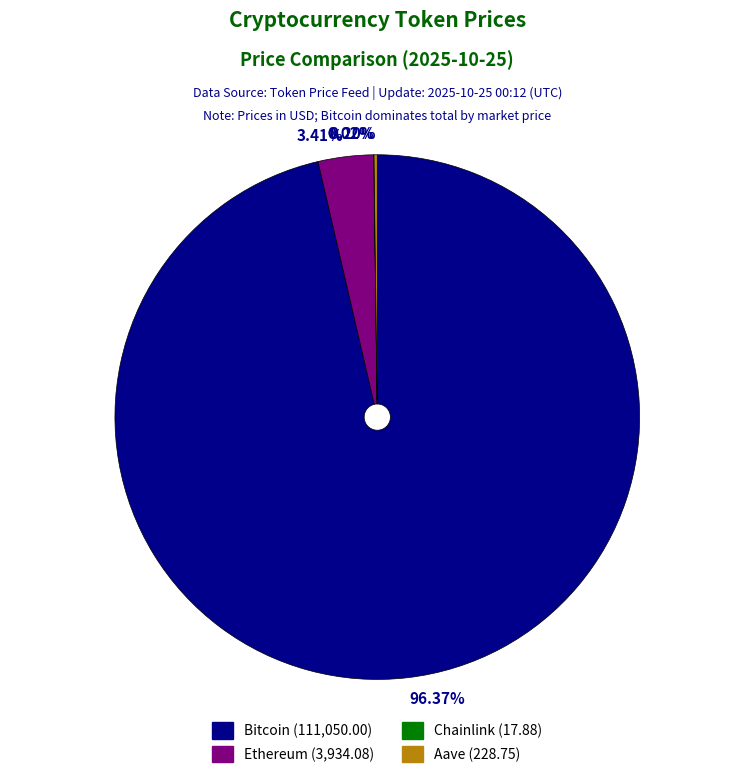

Do Bitcoin and Ethereum together represent more than half of the pie?

Yes